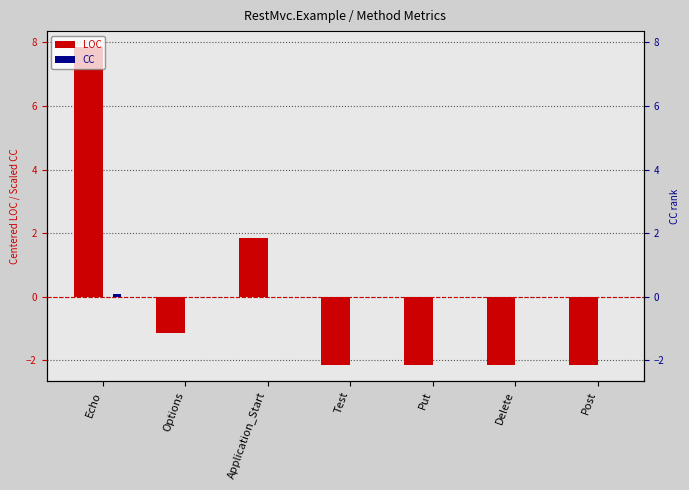

Rank the series by their maximum value, from lowest to highest.

CC, LOC